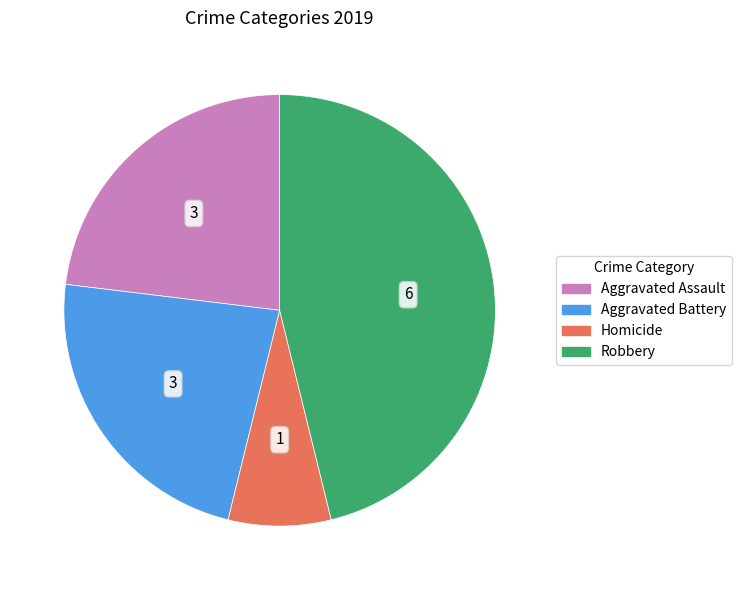

Count the number of slices in the pie.

4